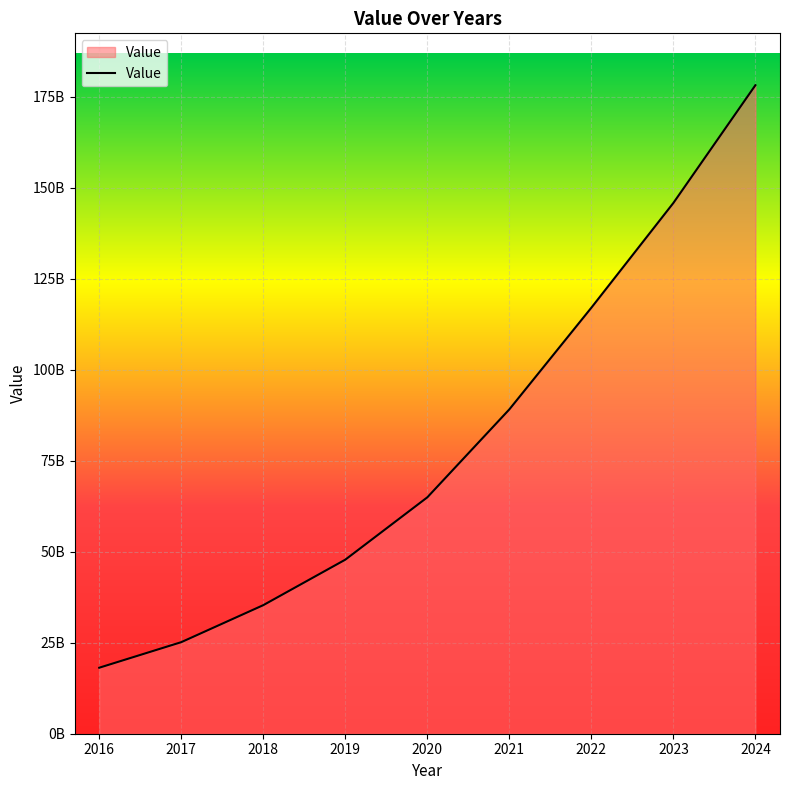

What is the difference between the maximum and second lowest values?

153053231697.9